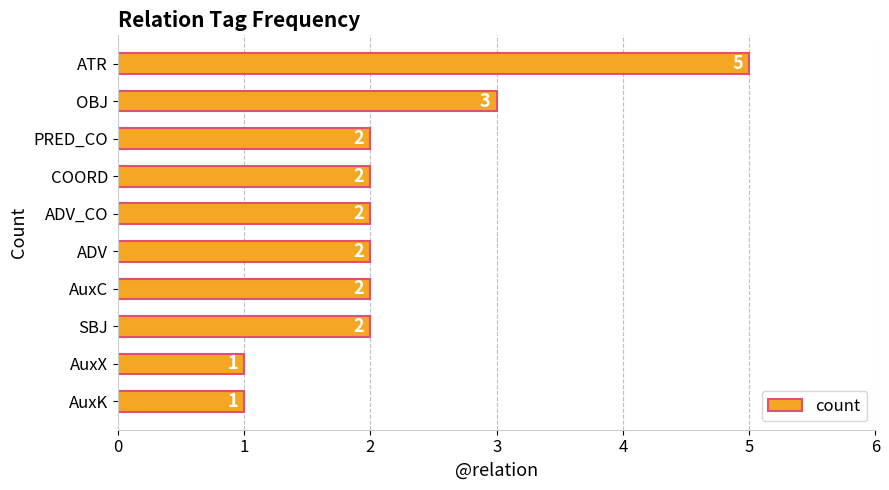

Where is the data nearest to the value 3?

OBJ